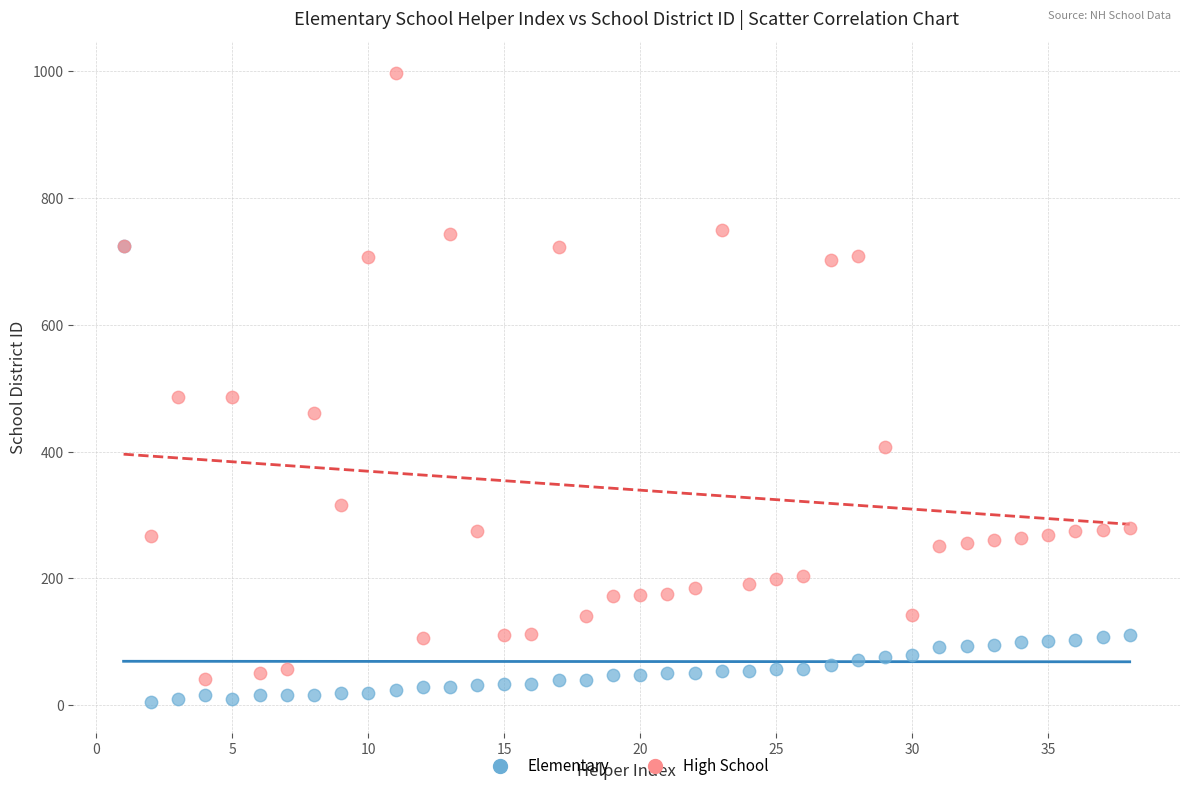

What are all the series names shown in the legend?

Elementary, High School